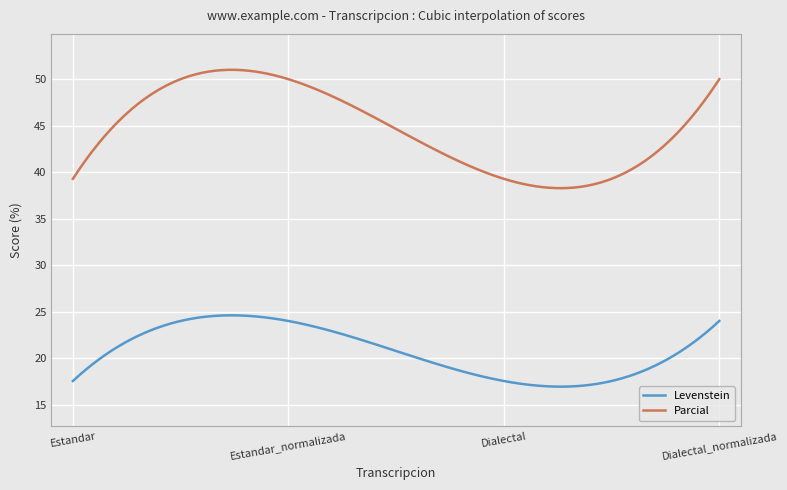

True or false: Parcial and Levenstein intersect in this chart.

False